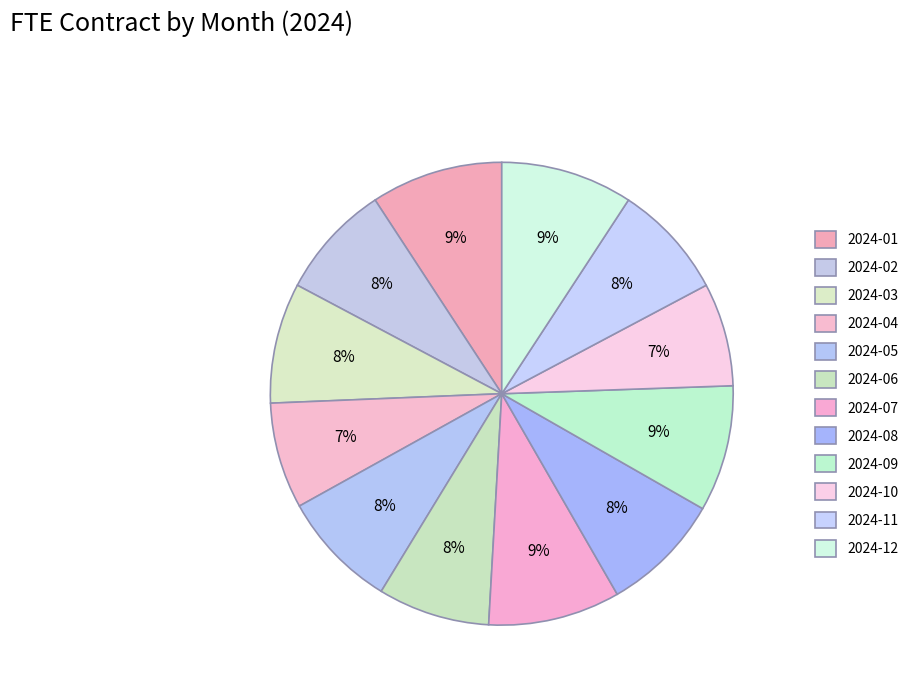

Count the number of slices in the pie.

12